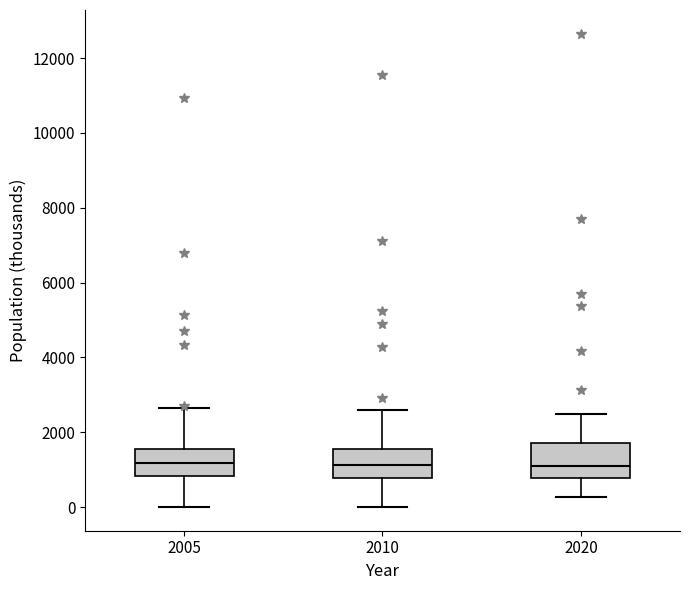

Where does the lower whisker of the box at x = 2005 end on the y-axis? The values are not printed on the chart, so give them approximately, as read against the axis.

0